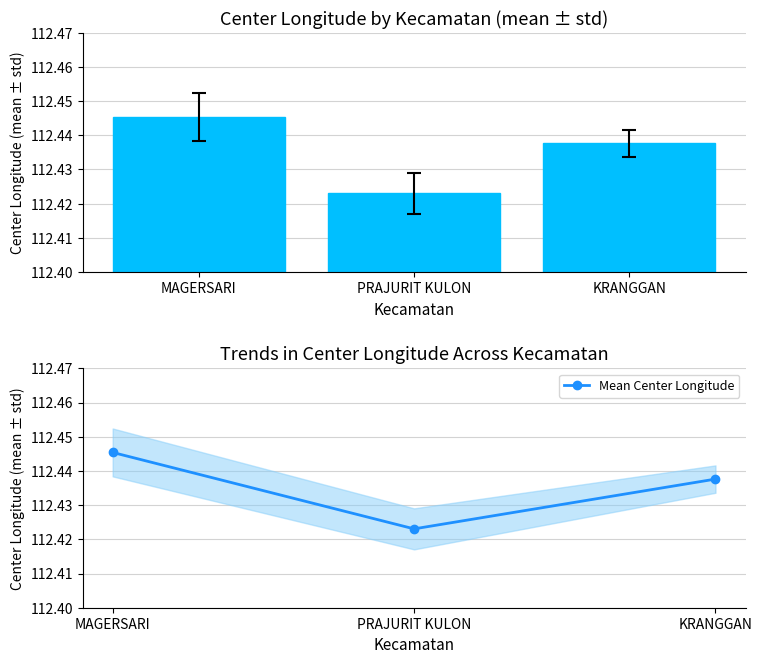

Is it true that Mean Center Longitude equals 112.4 at PRAJURIT KULON?

True